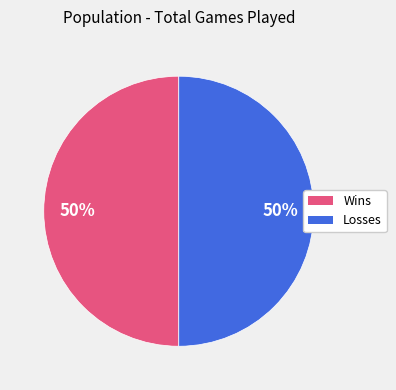

To the nearest percent, what is the average slice percentage?

50%